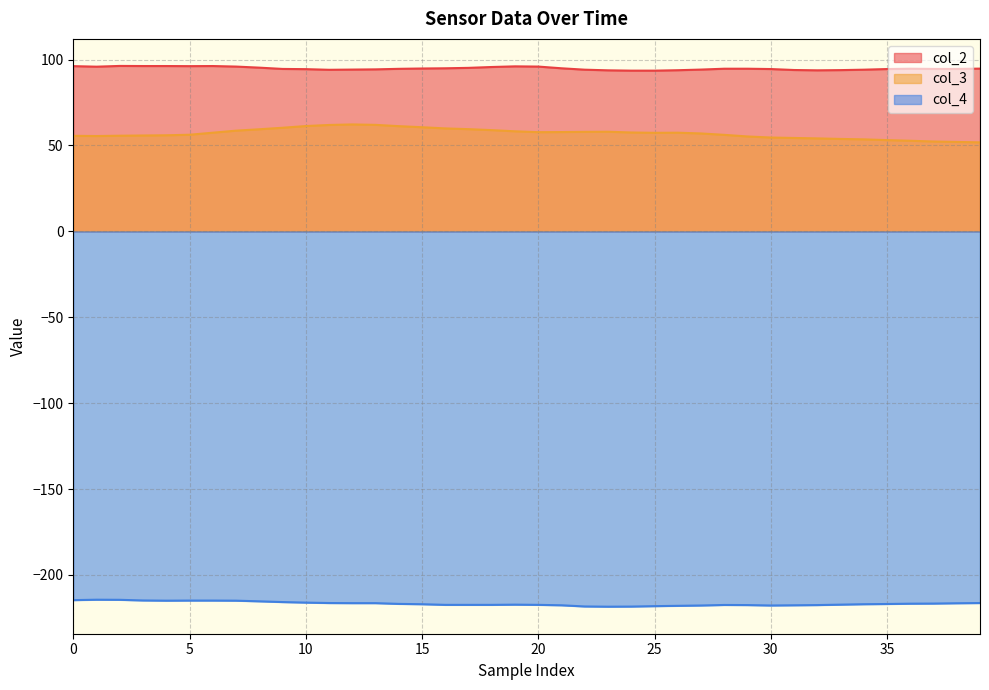

True or false: col_4 and col_2 intersect in this chart.

False